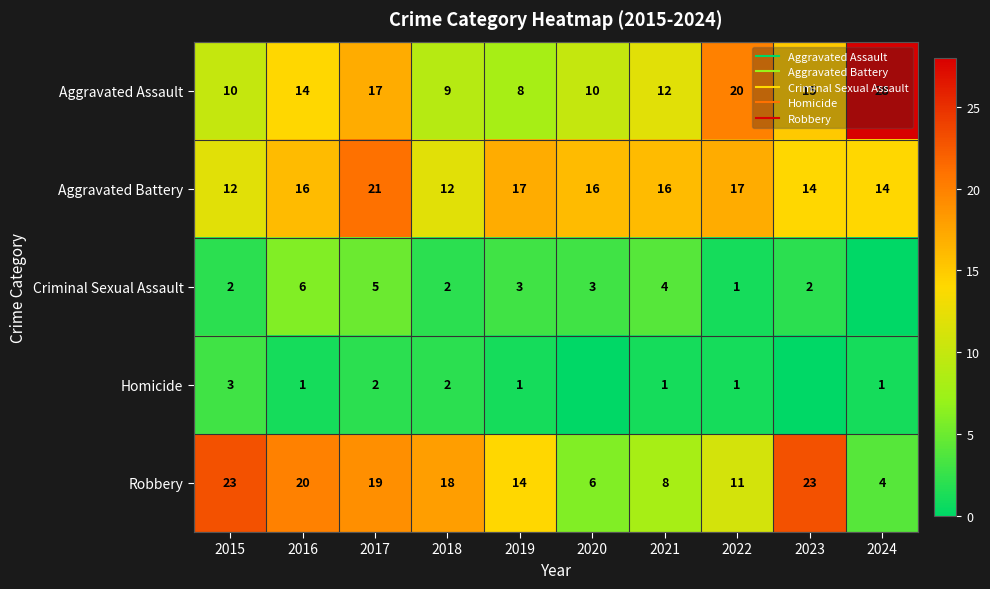

At which category is the sum across all series the highest?

2017